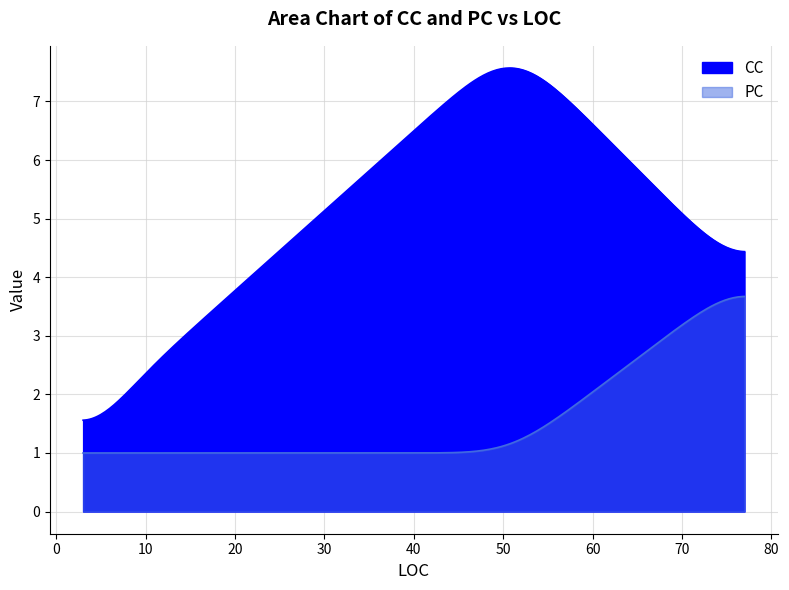

At which label does PC reach its minimum?

3